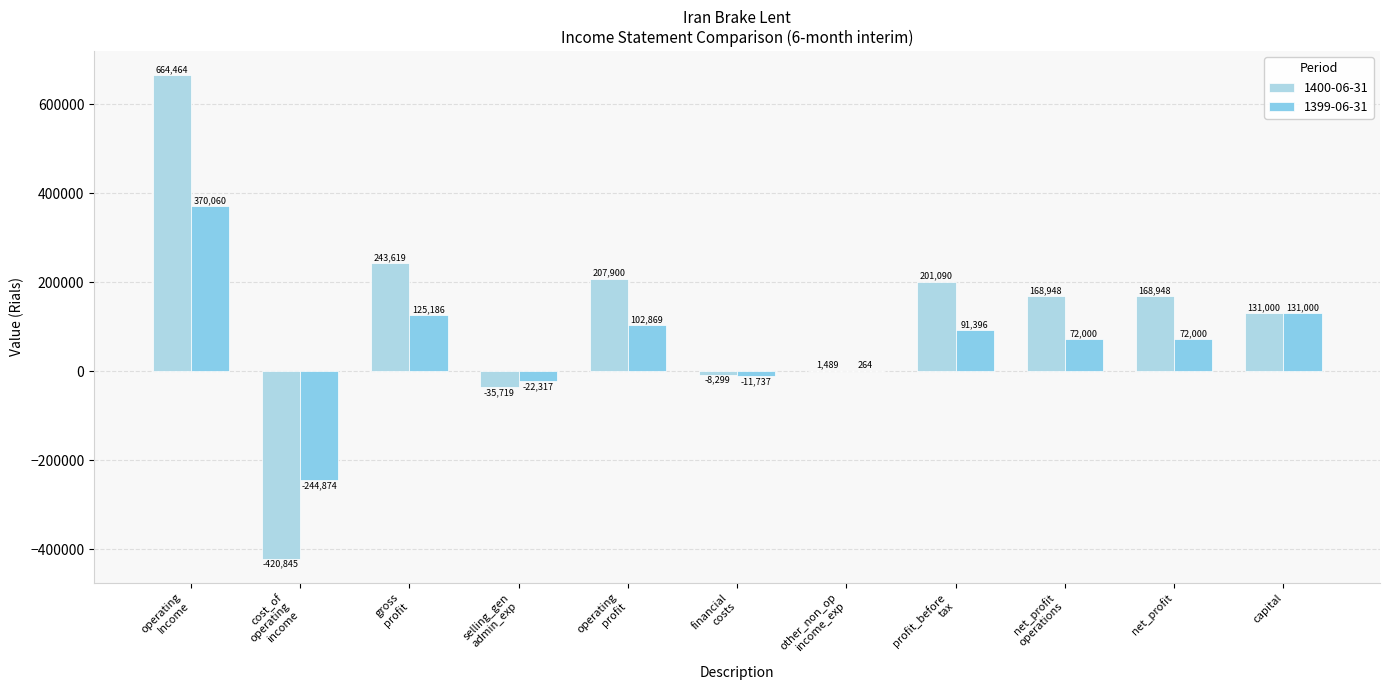

What are all the series names shown in the legend?

1400-06-31, 1399-06-31